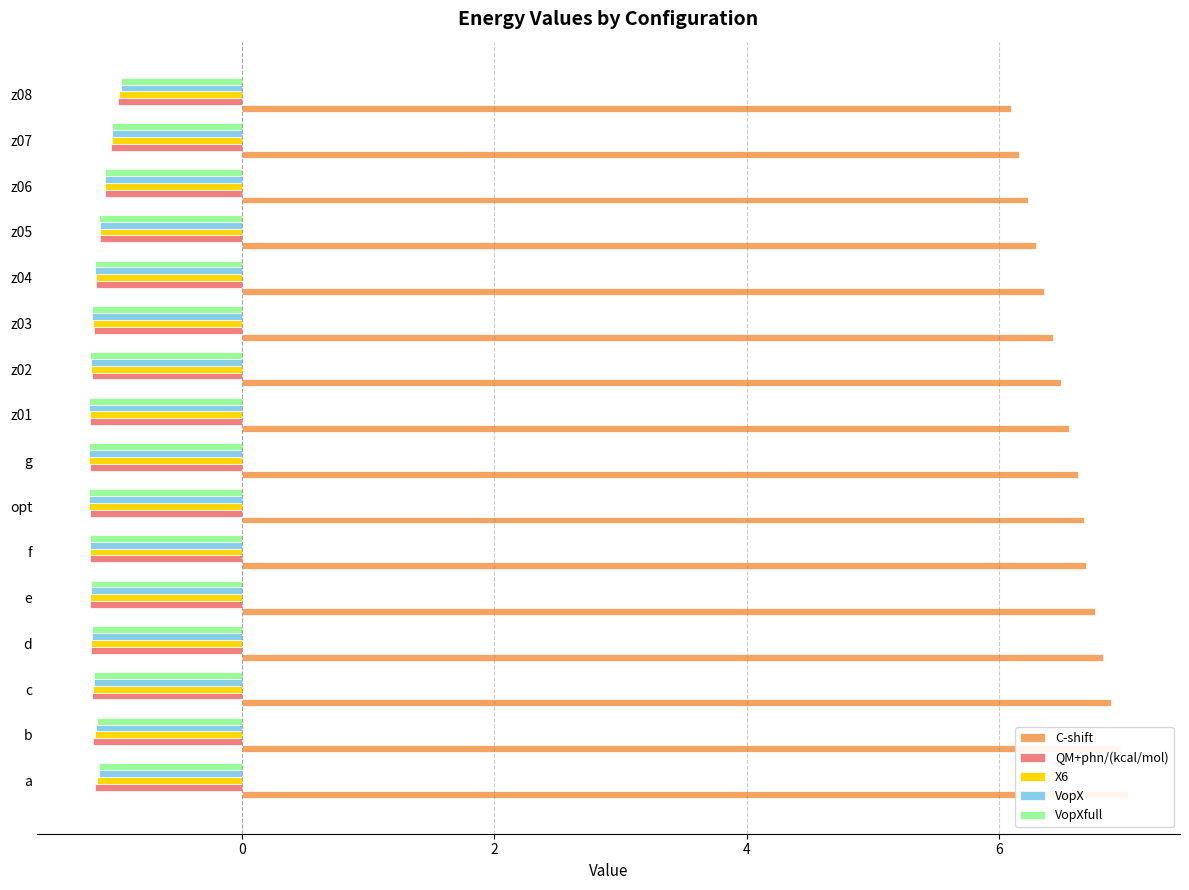

What is the maximum value shown in the chart?

7.0